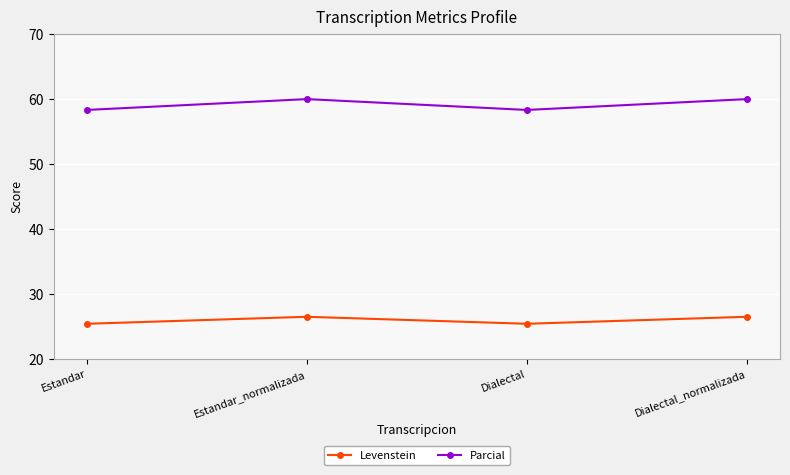

List the series in order of their overall mean, lowest first.

Levenstein, Parcial